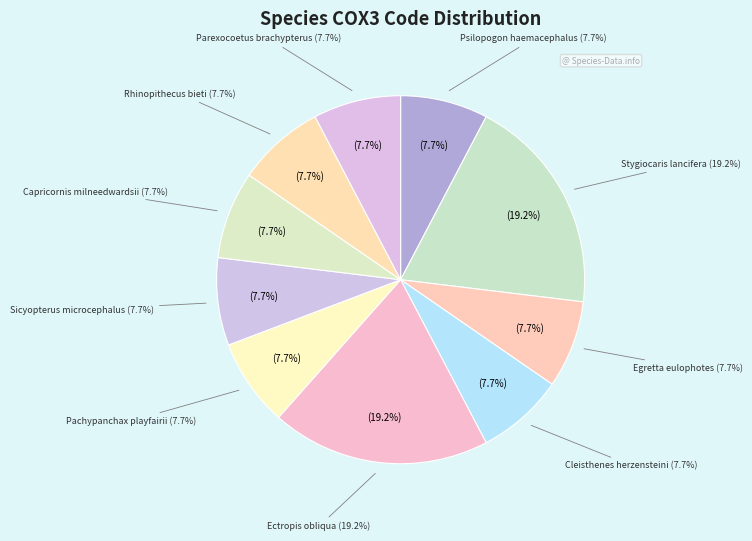

How many slices are in this pie chart?

10